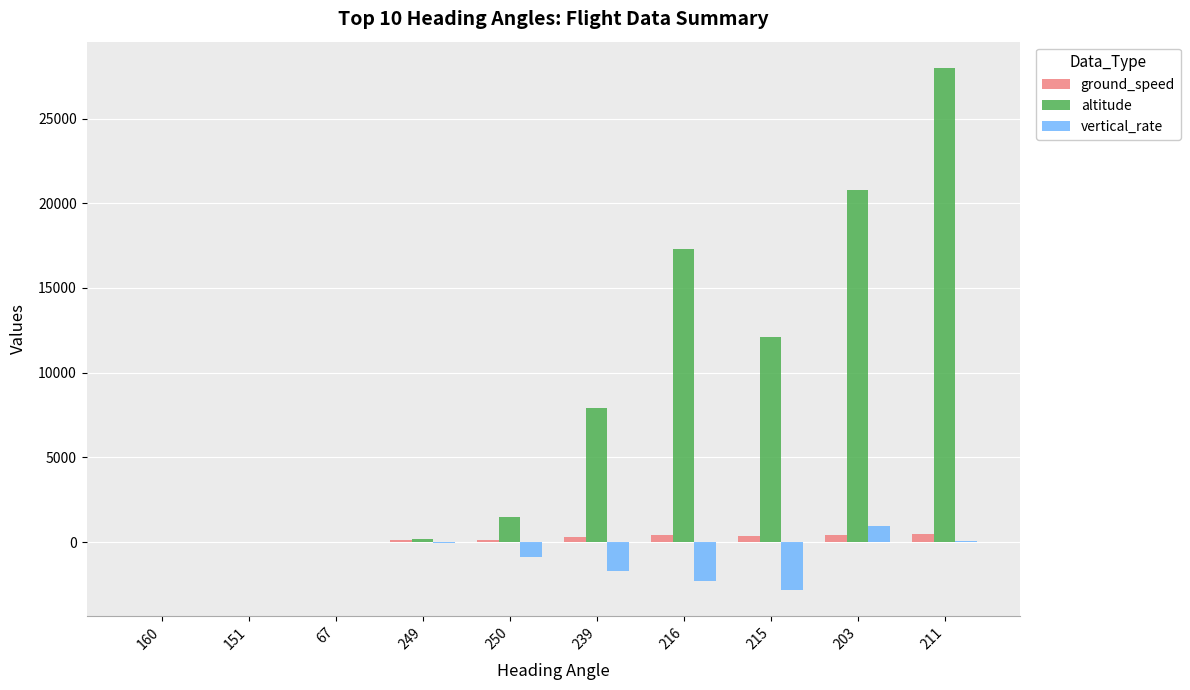

Is the value of vertical_rate at 250 greater than the value of ground_speed at 151?

No